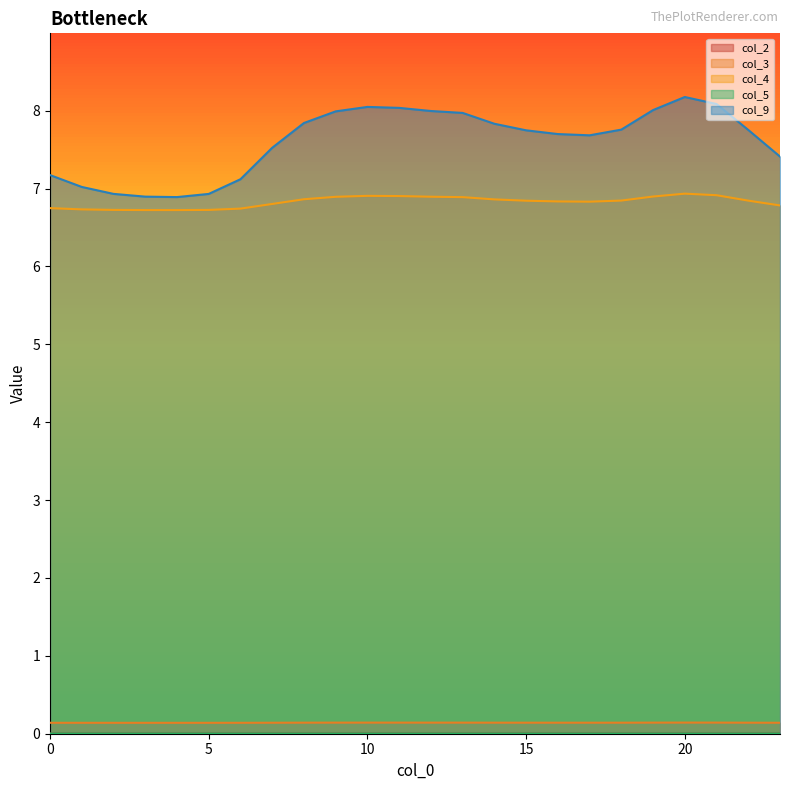

Which series has the largest total across all categories?

col_9